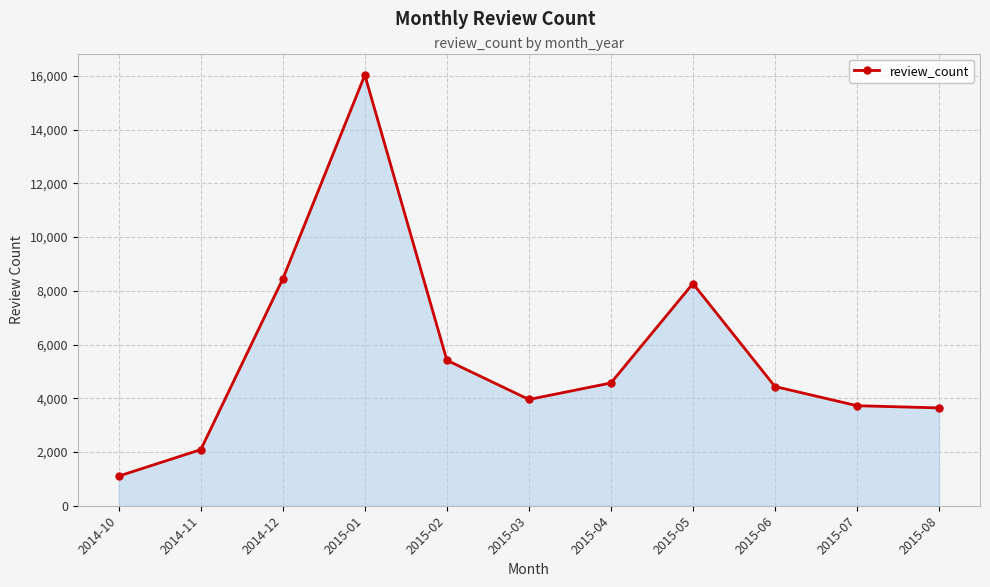

Does the chart have visible grid lines?

Yes